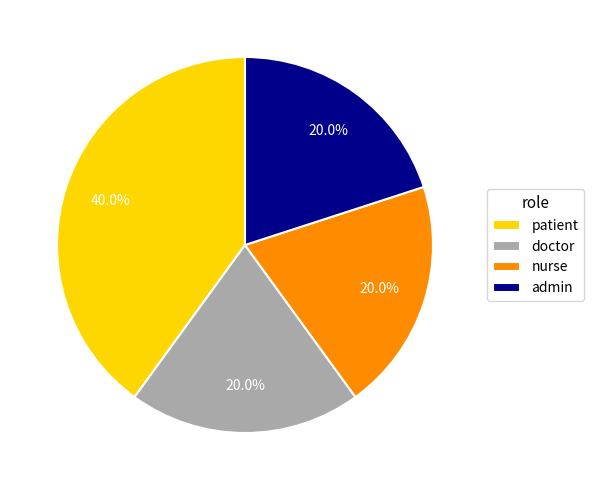

To the nearest percent, what portion does admin represent?

20%